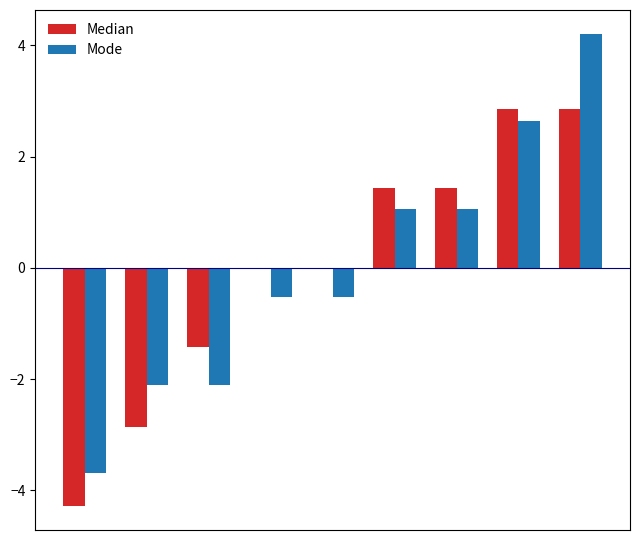

What are all the series names shown in the legend?

Median, Mode